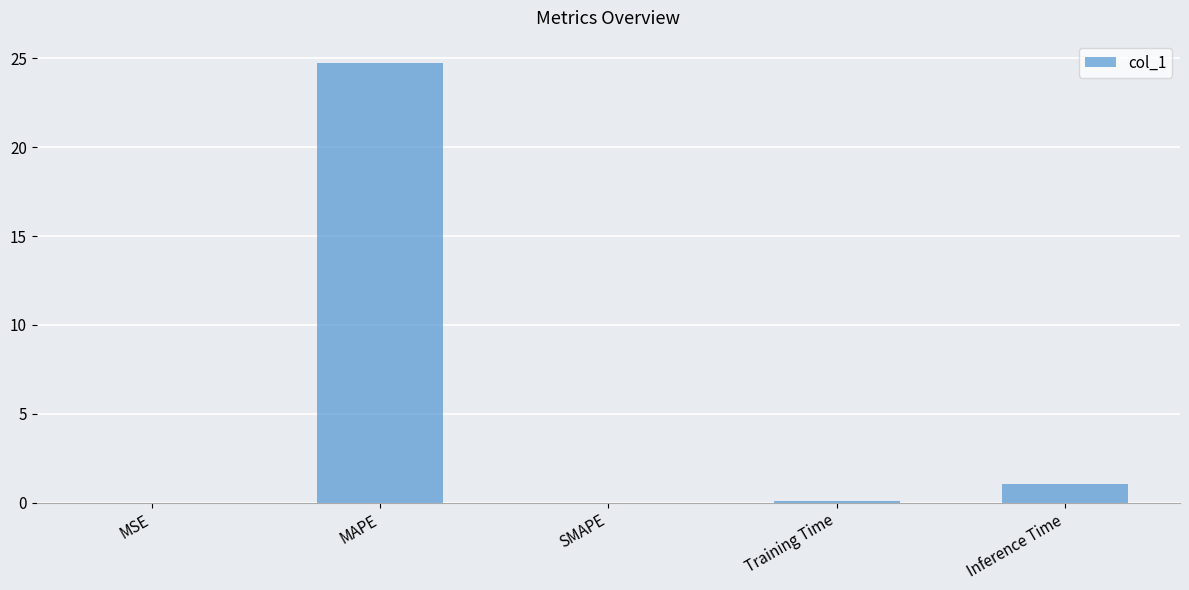

What is the sum of the values at SMAPE and Training Time?

0.1